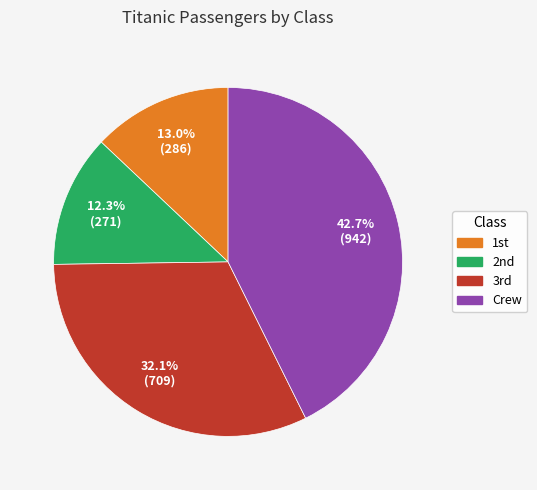

Which slice is the largest?

Crew